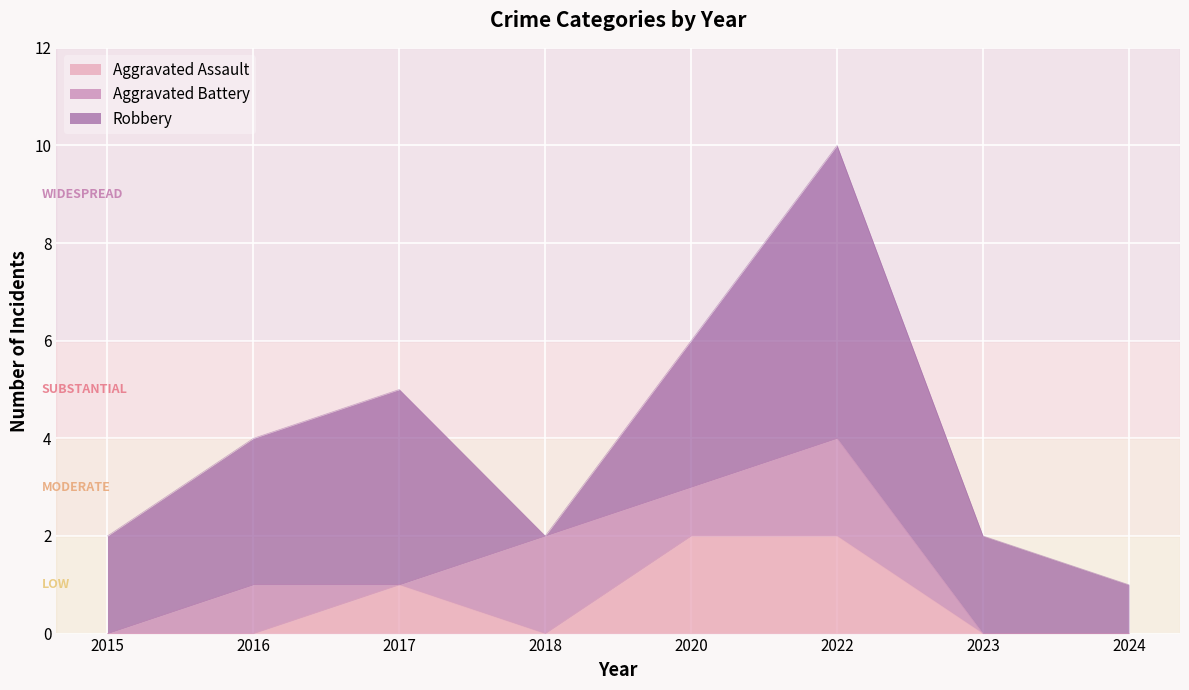

What is the maximum value shown in the chart?

6